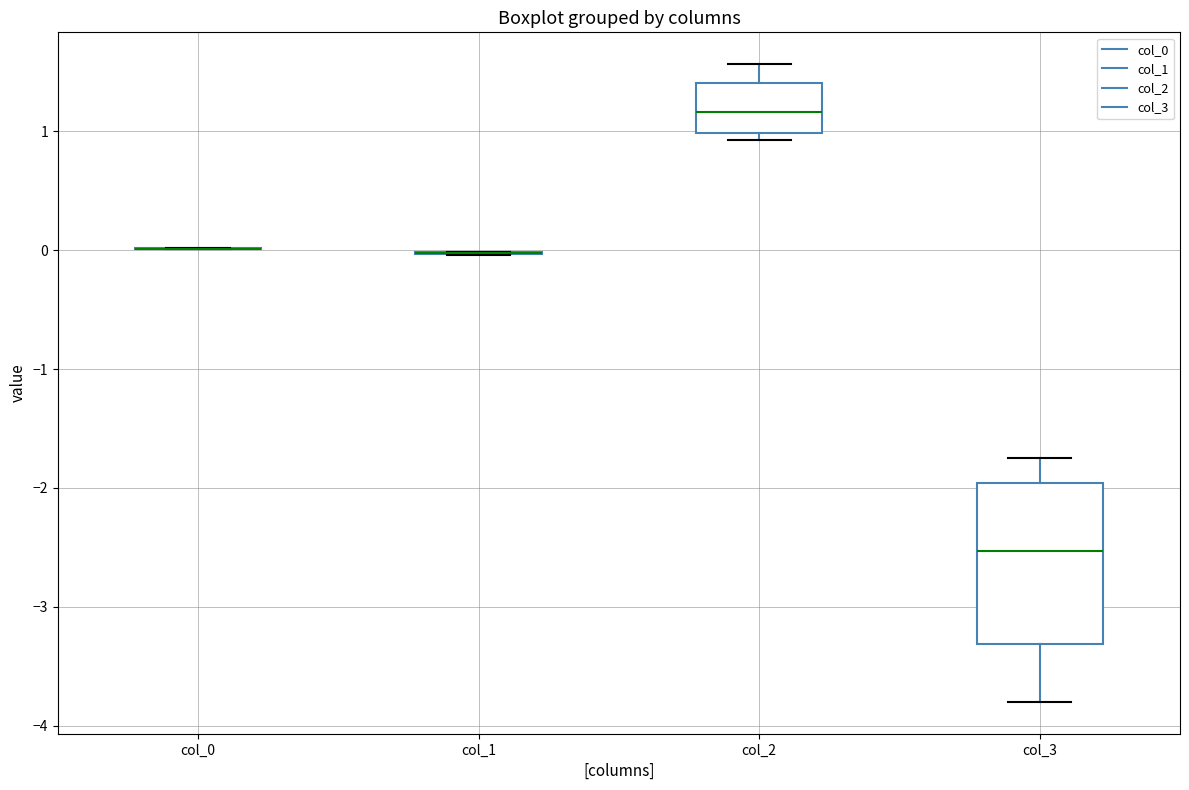

Where is the lower edge of the box for col_3 on the y-axis? The values are not printed on the chart, so give them approximately, as read against the axis.

-3.3